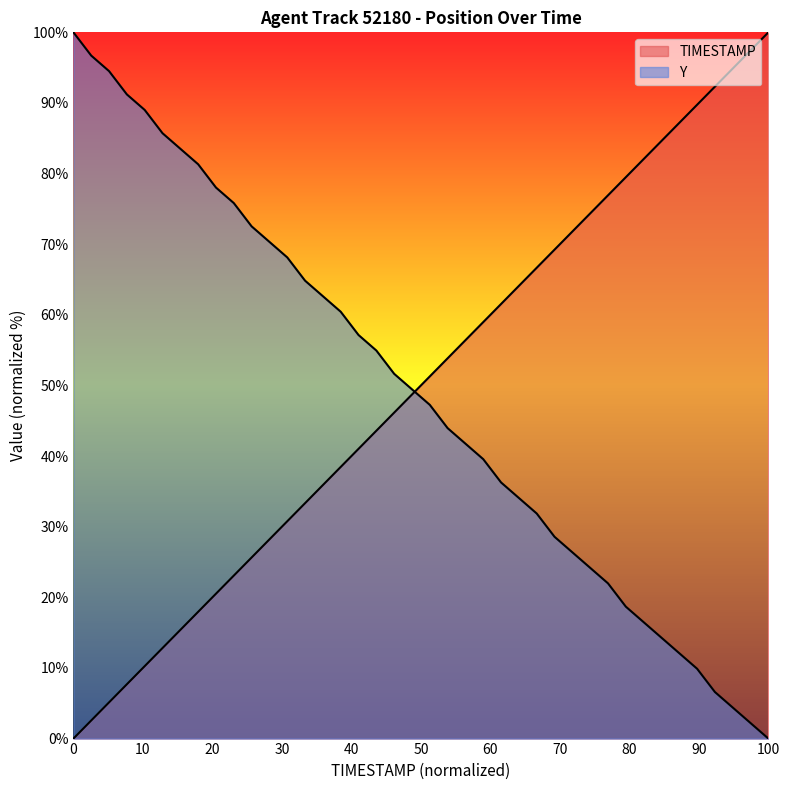

What is the label of the 19th point from the left?

57.8